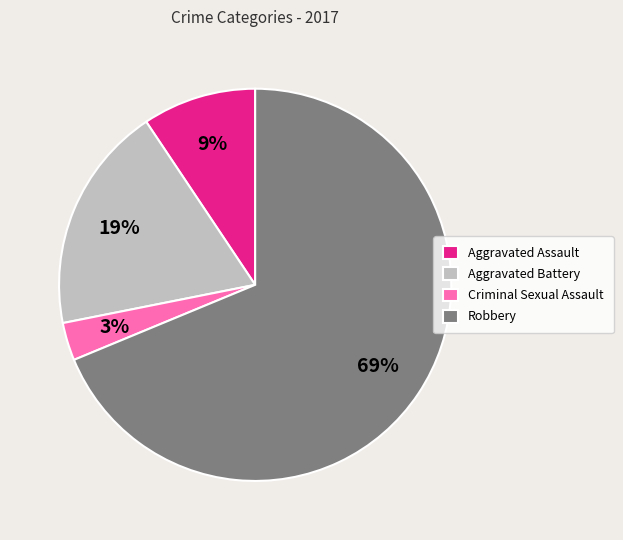

The Aggravated Assault slice represents 18% of the pie. True or false?

False